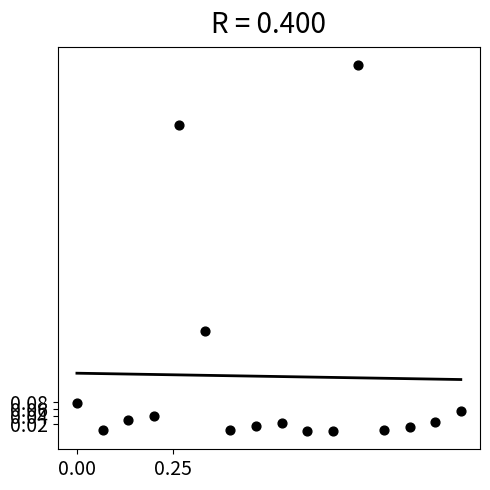

What is the range of X values (max minus min)?

1.0